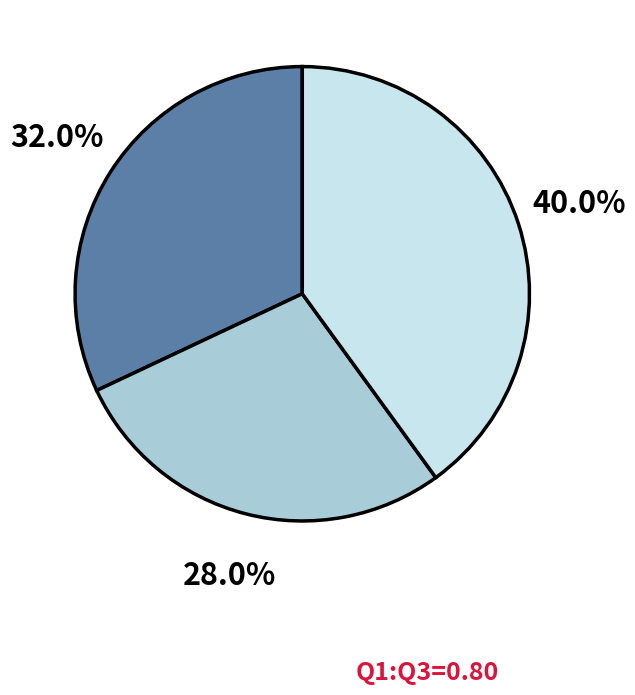

Does any single category account for the majority?

No